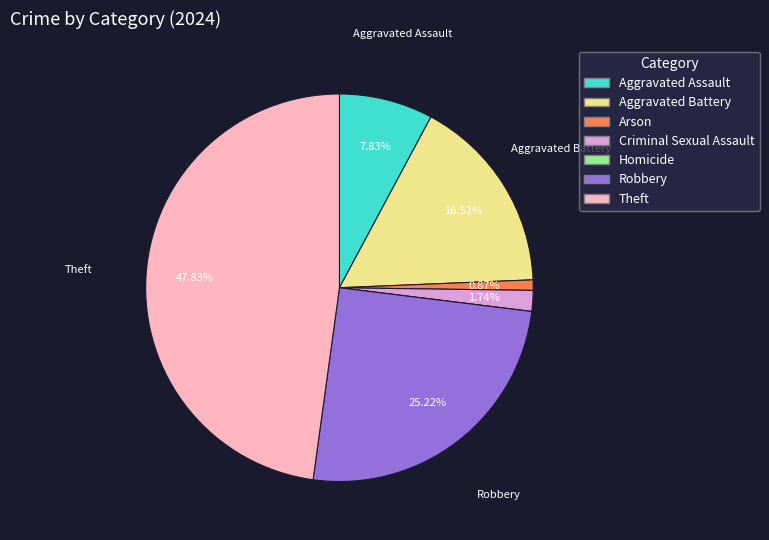

The Arson slice represents 1% of the pie. True or false?

True